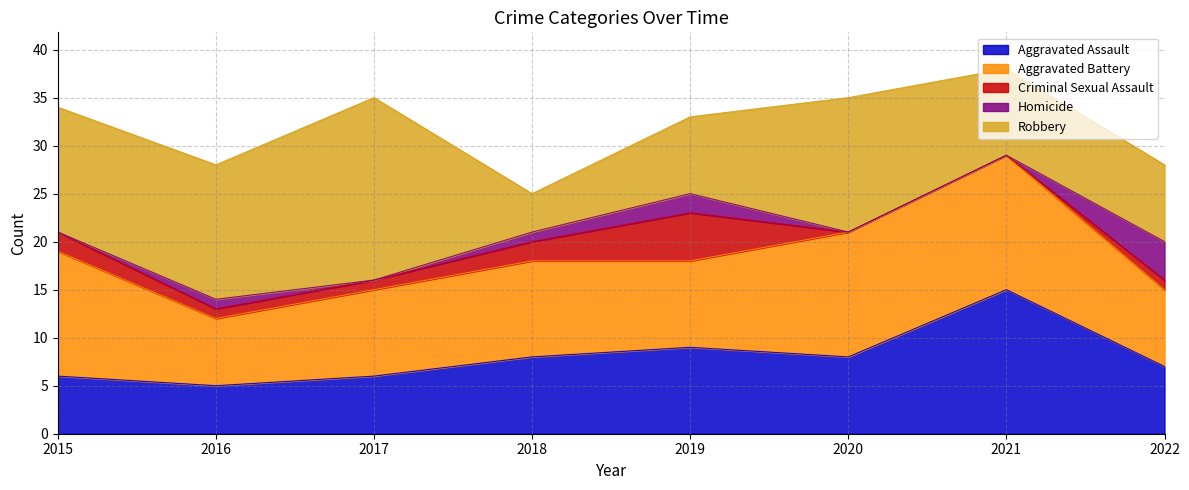

What is the value of the Aggravated Assault point at the 3rd from the left?

6